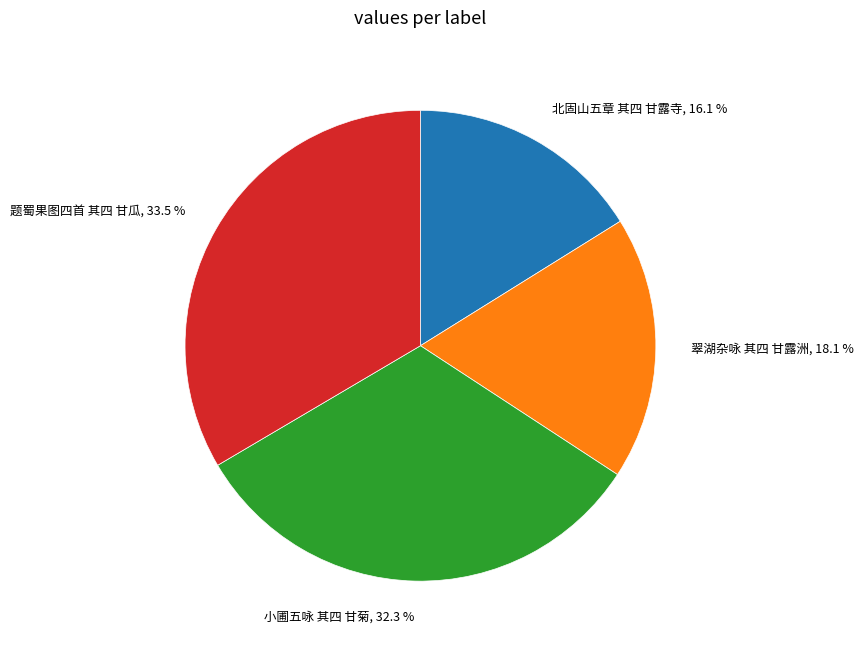

Does any single category account for the majority?

No